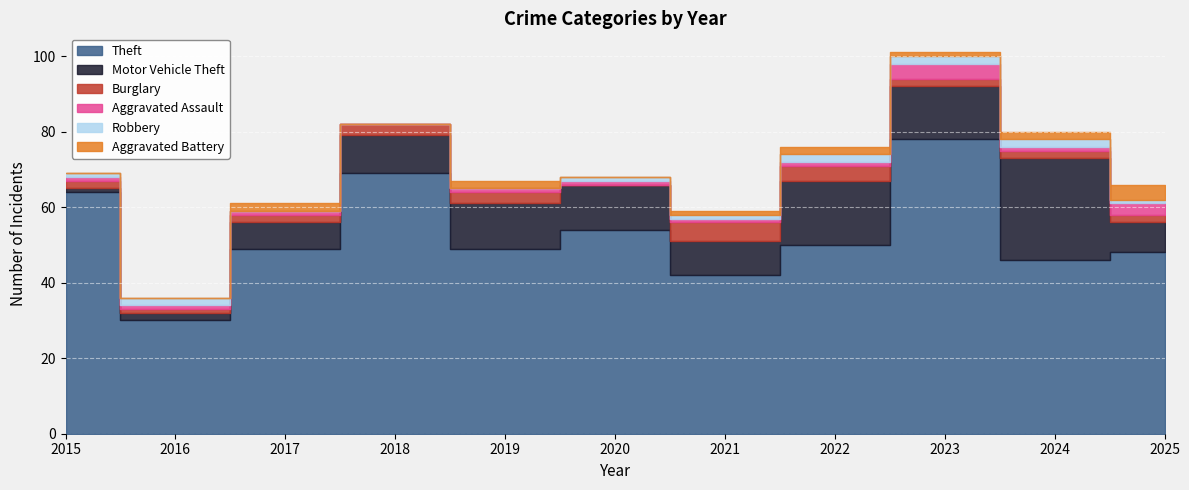

Which series has the largest total across all categories?

Theft